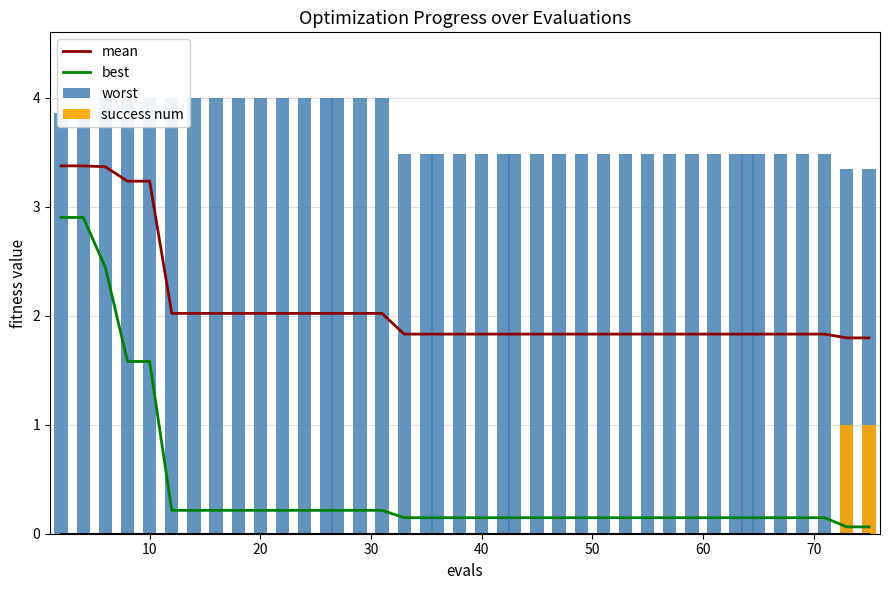

Reading left to right, what are all the values shown in this chart?

mean: 3.4	3.4	3.4	3.2	3.2	2.0	2.0	2.0	2.0	2.0	2.0	2.0	2.0	2.0	2.0	2.0	1.8	1.8	1.8	1.8	1.8	1.8	1.8	1.8	1.8	1.8	1.8	1.8	1.8	1.8	1.8	1.8	1.8	1.8	1.8	1.8	1.8	1.8	1.8	1.8
best: 2.9	2.9	2.4	1.6	1.6	0.2	0.2	0.2	0.2	0.2	0.2	0.2	0.2	0.2	0.2	0.2	0.1	0.1	0.1	0.1	0.1	0.1	0.1	0.1	0.1	0.1	0.1	0.1	0.1	0.1	0.1	0.1	0.1	0.1	0.1	0.1	0.1	0.1	0.1	0.1
worst: 3.9	3.9	4.0	4.0	4.0	4.0	4.0	4.0	4.0	4.0	4.0	4.0	4.0	4.0	4.0	4.0	3.5	3.5	3.5	3.5	3.5	3.5	3.5	3.5	3.5	3.5	3.5	3.5	3.5	3.5	3.5	3.5	3.5	3.5	3.5	3.5	3.5	3.5	3.3	3.3
success num: 0.0	0.0	0.0	0.0	0.0	0.0	0.0	0.0	0.0	0.0	0.0	0.0	0.0	0.0	0.0	0.0	0.0	0.0	0.0	0.0	0.0	0.0	0.0	0.0	0.0	0.0	0.0	0.0	0.0	0.0	0.0	0.0	0.0	0.0	0.0	0.0	0.0	0.0	1.0	1.0